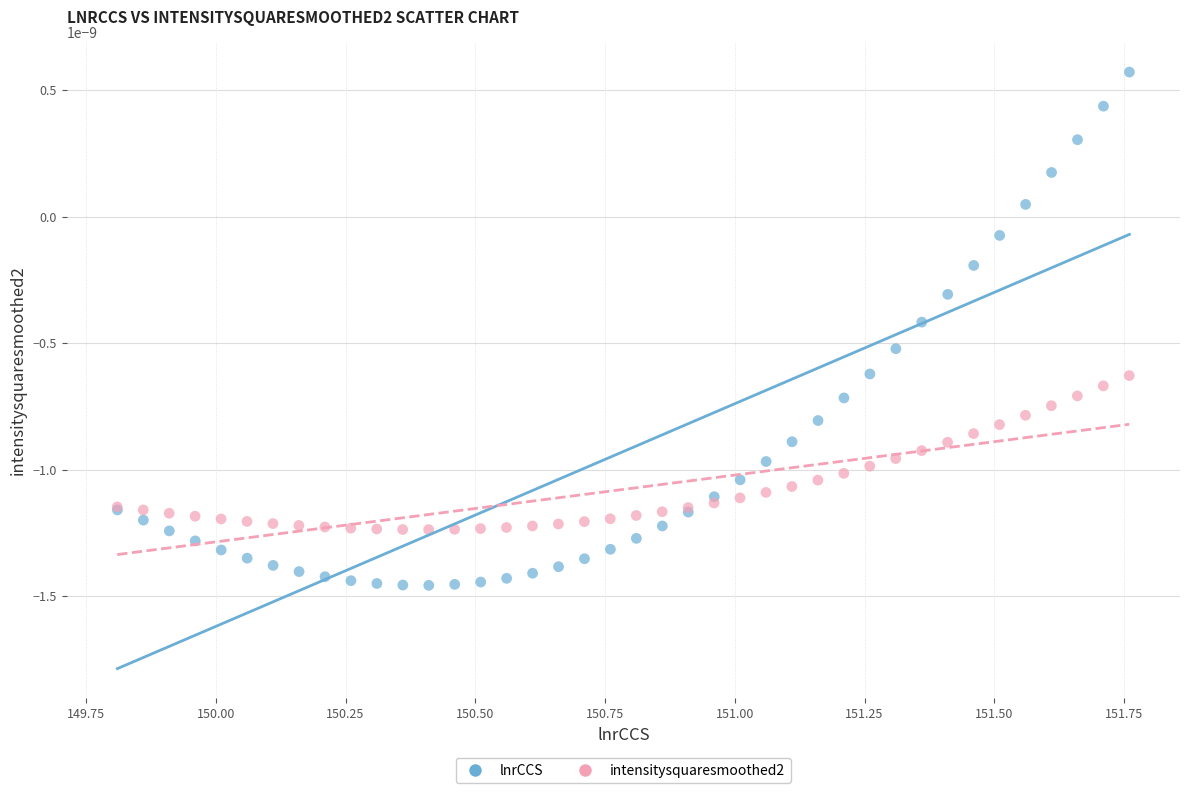

What are all the series names shown in the legend?

lnrCCS, intensitysquaresmoothed2